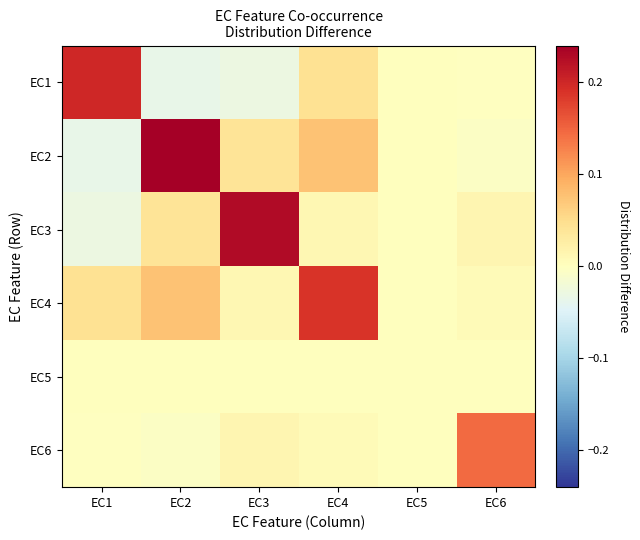

What is the greatest value displayed?

0.2